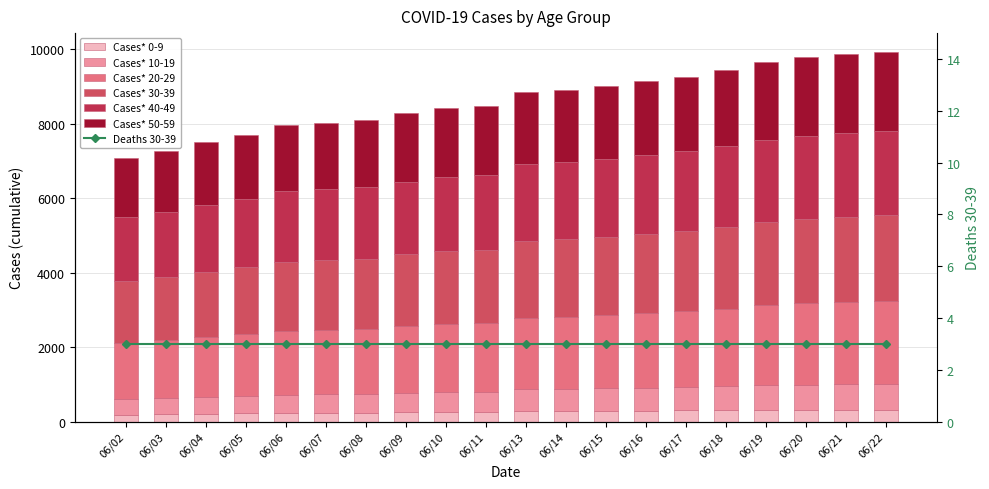

At how many categories does at least one series exceed 694?

20